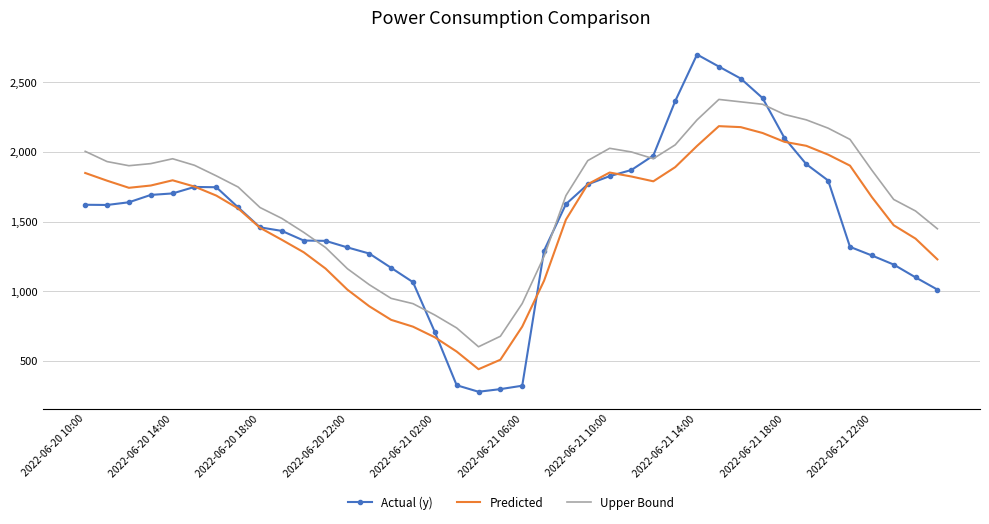

True or false: Actual (y) and Predicted intersect in this chart.

True